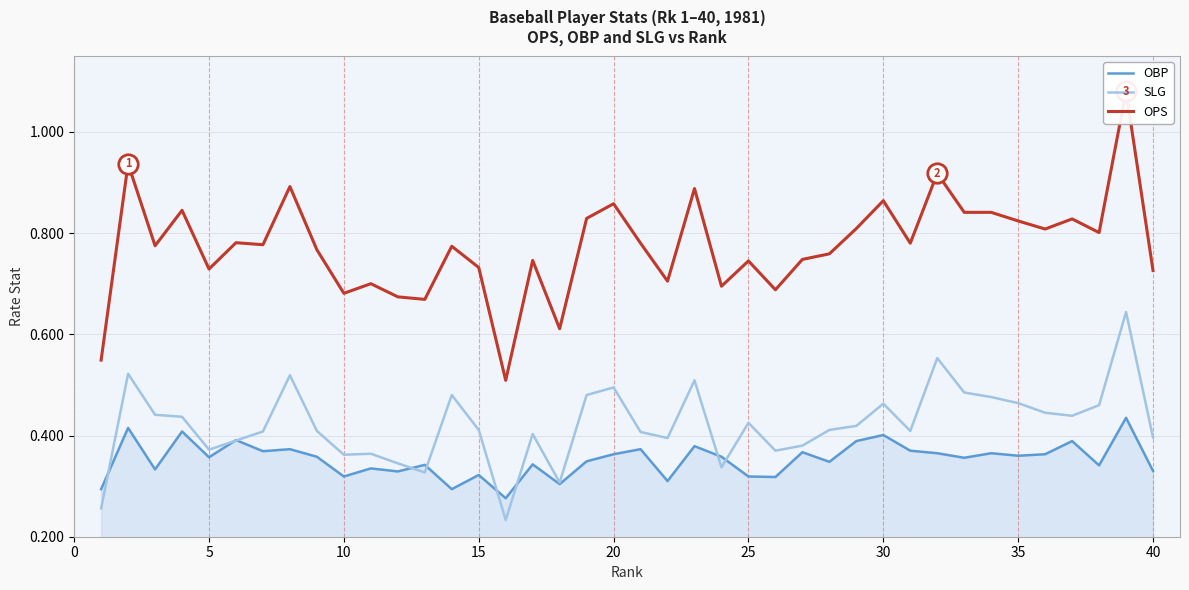

List the series in order of their overall mean, lowest first.

OBP, SLG, OPS